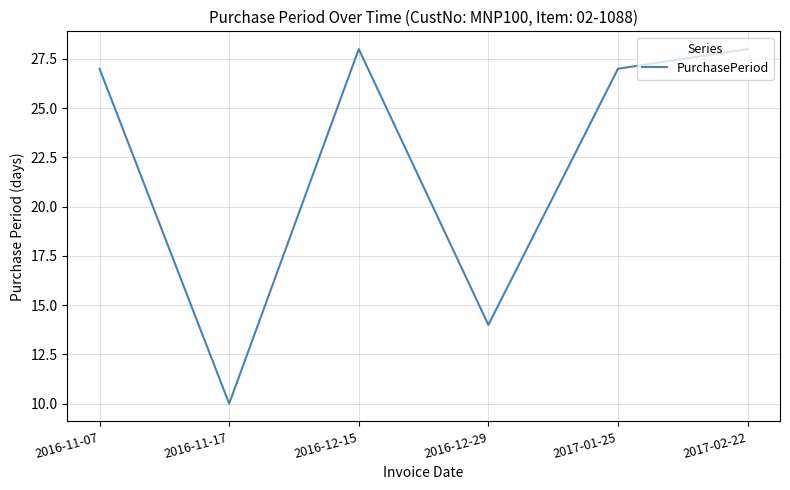

Where is the data nearest to the value 19?

2016-12-29